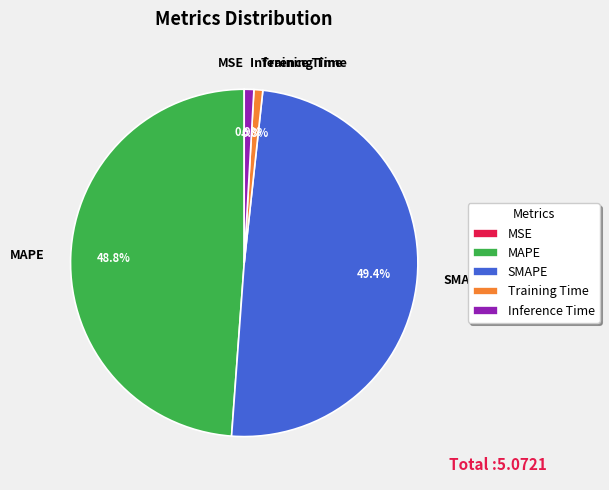

Is there a majority slice in this chart?

No